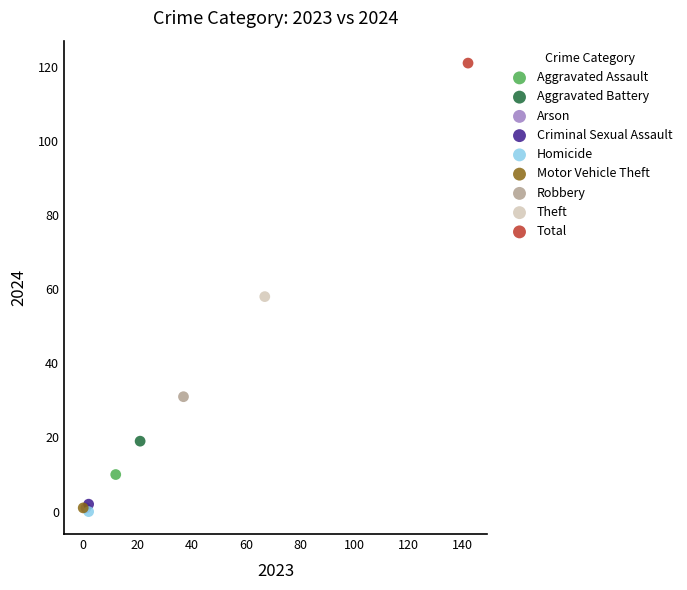

Which series reaches the maximum Y coordinate?

Total